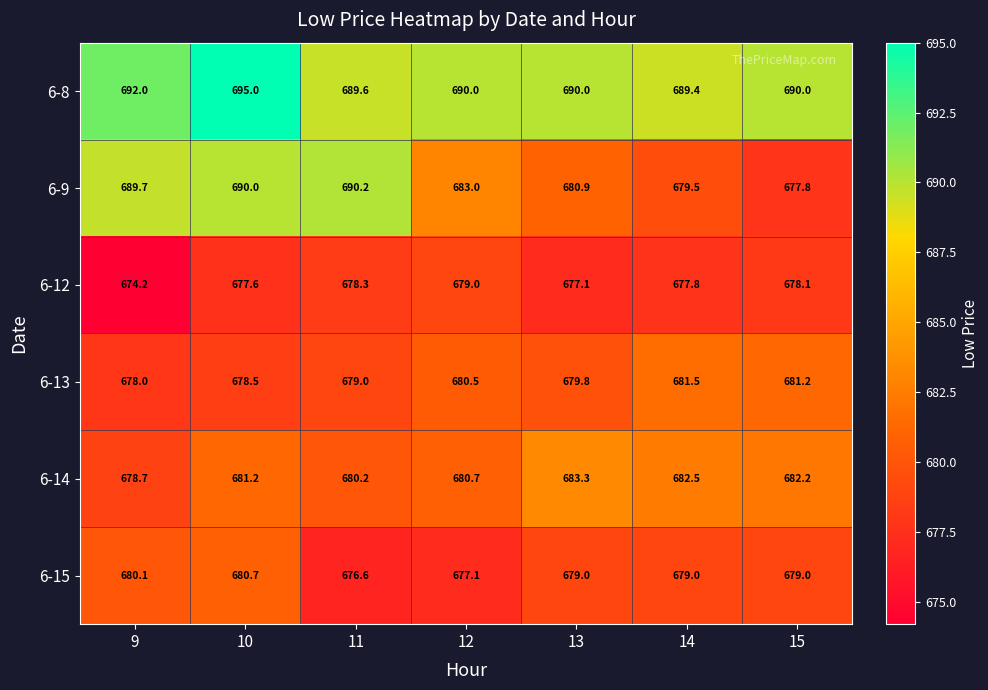

Rank the series at 11 from lowest to highest value.

6-15, 6-12, 6-13, 6-14, 6-8, 6-9